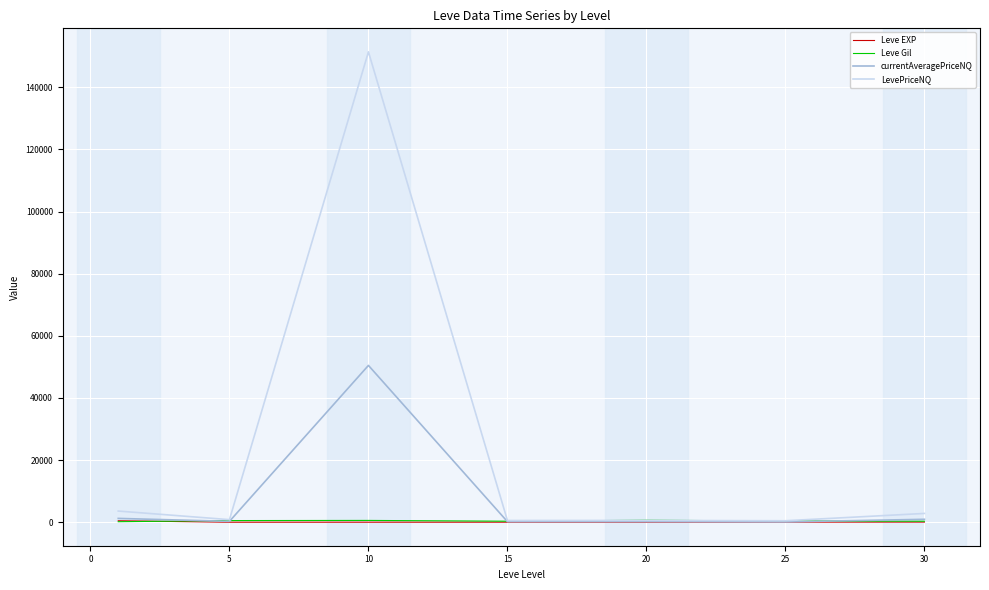

What is the sum of all Leve Gil values?

2934.3